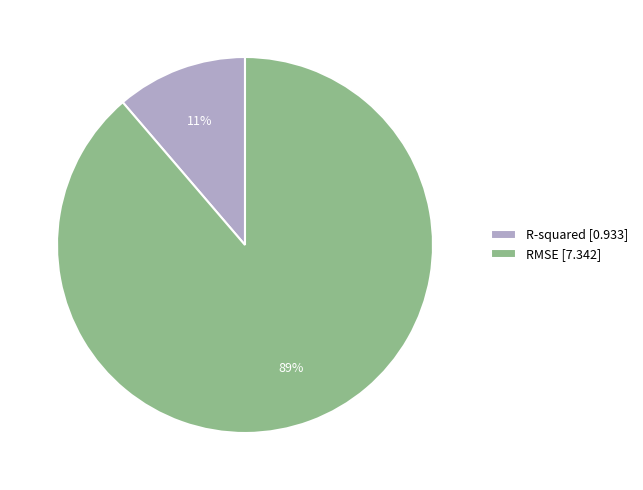

True or false: RMSE accounts for 83% of the total.

False